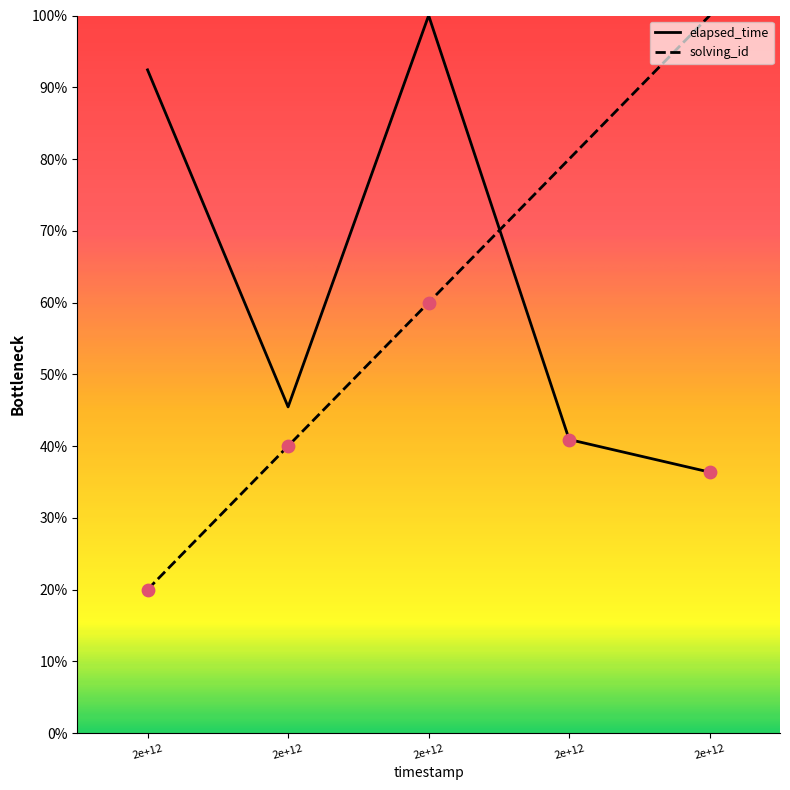

What are all the series names shown in the legend?

solving_id, elapsed_time